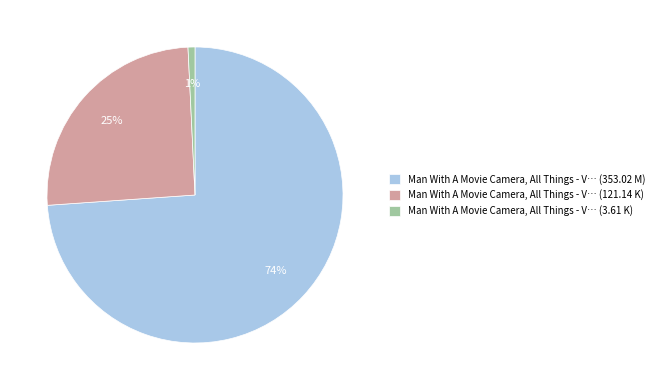

True or false: Man With A Movie Camera, All Things - V… (353.02 M) accounts for 69% of the total.

False